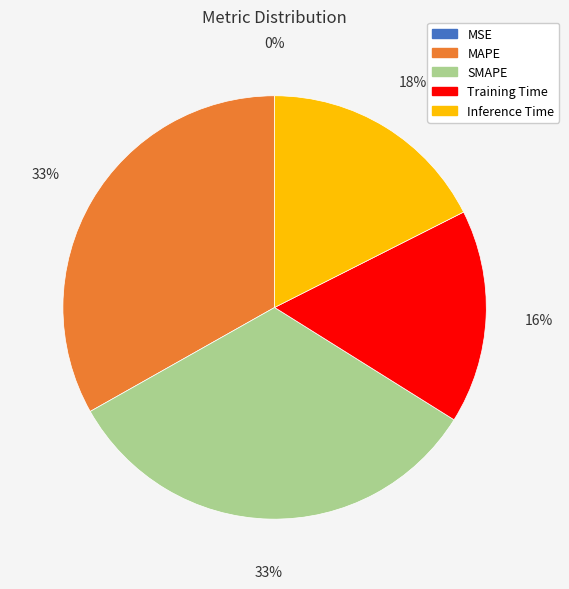

To the nearest percent, what portion does MAPE represent?

33%